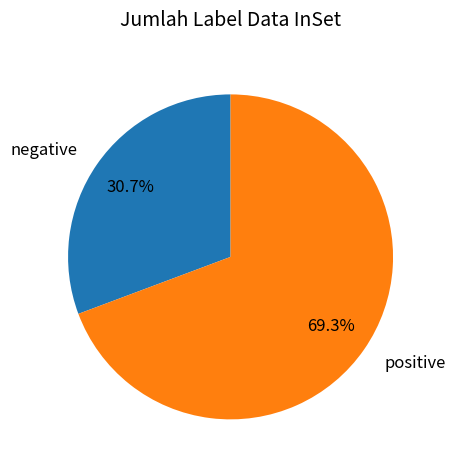

What is the largest slice in the pie chart?

positive